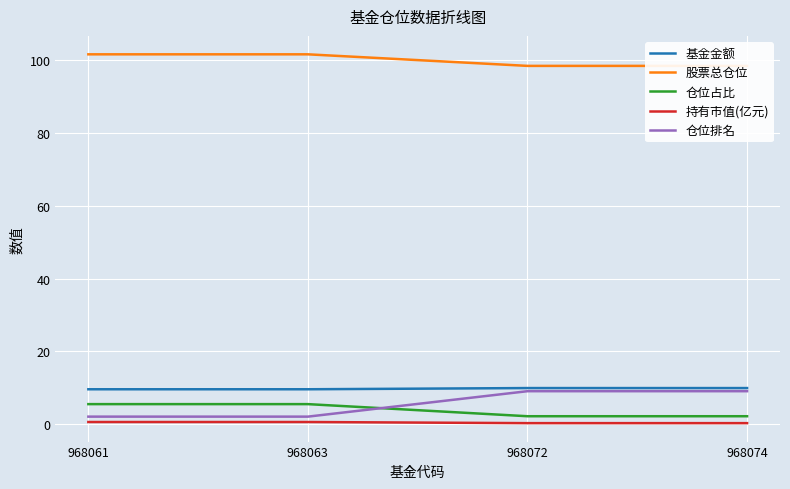

What is the maximum value shown in the chart?

101.7